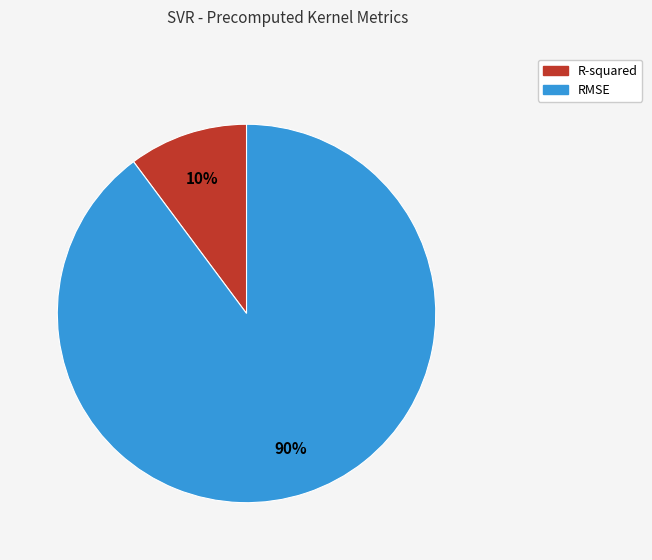

What is the majority slice?

RMSE